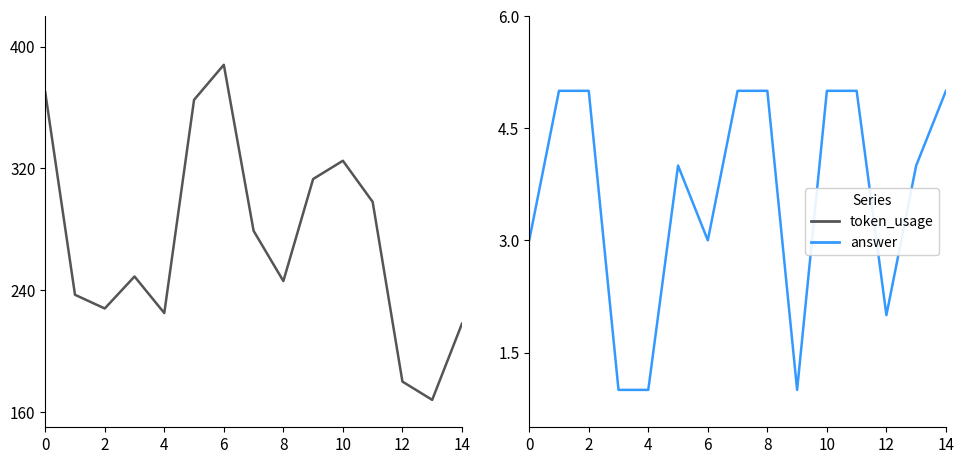

What is the difference between the maximum and minimum values in the answer series?

4